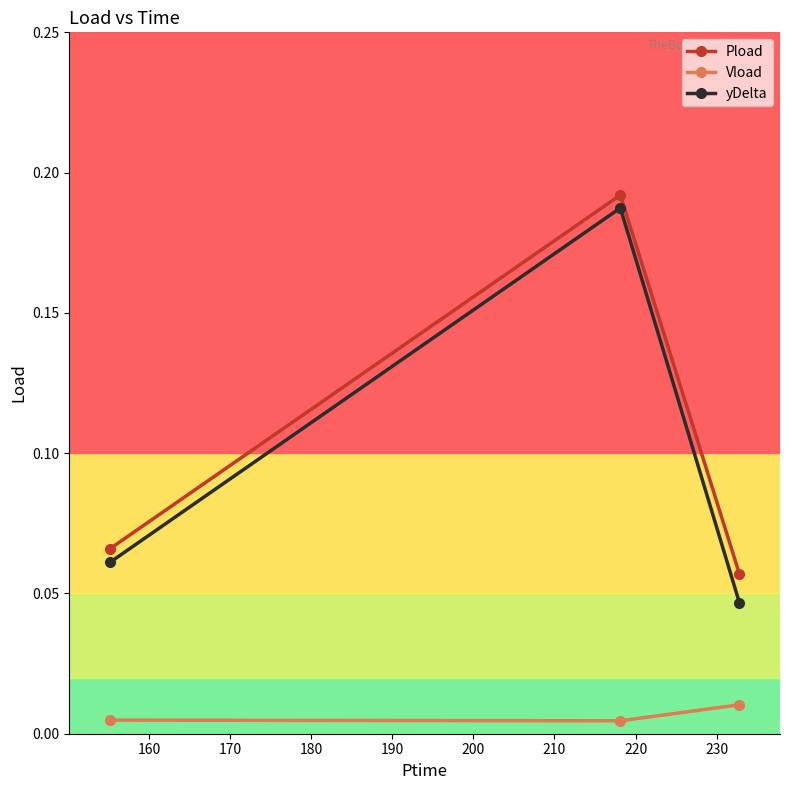

At how many categories does at least one series exceed 0?

3